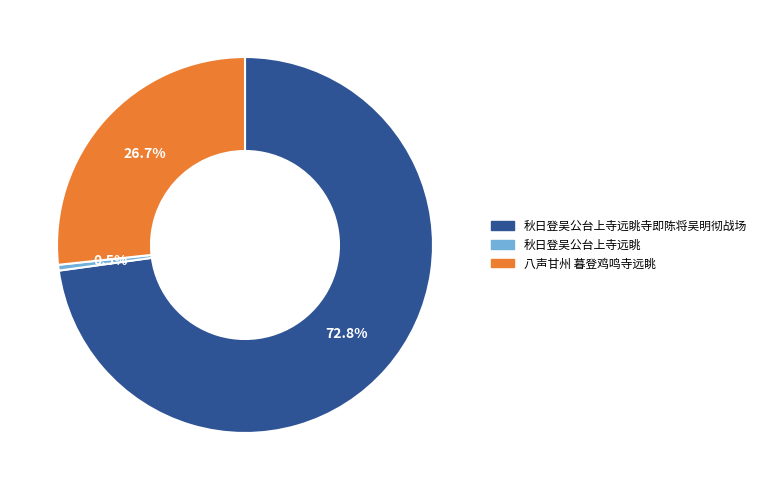

How many segments does this pie chart have?

3